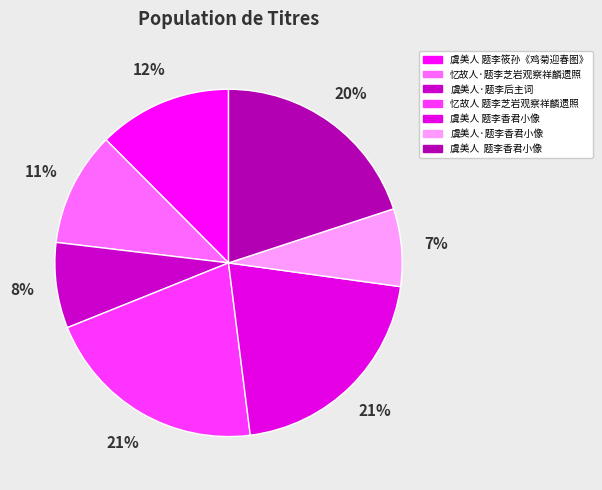

Is there a majority slice in this chart?

No